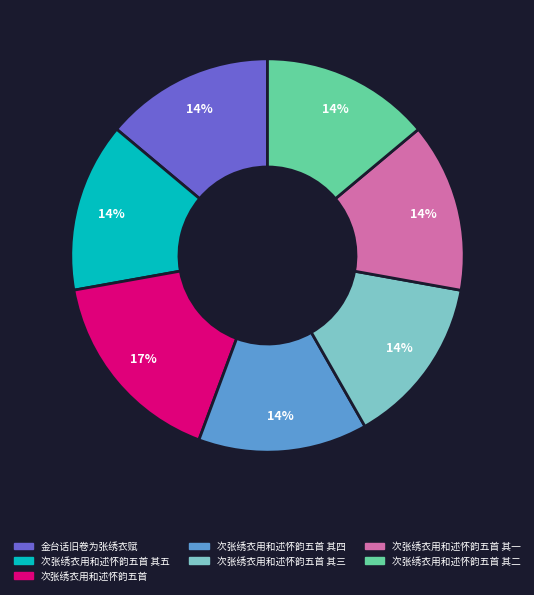

To the nearest percent, what is the combined percentage of 次张绣衣用和述怀韵五首 其三 and 金台话旧卷为张绣衣赋?

28%